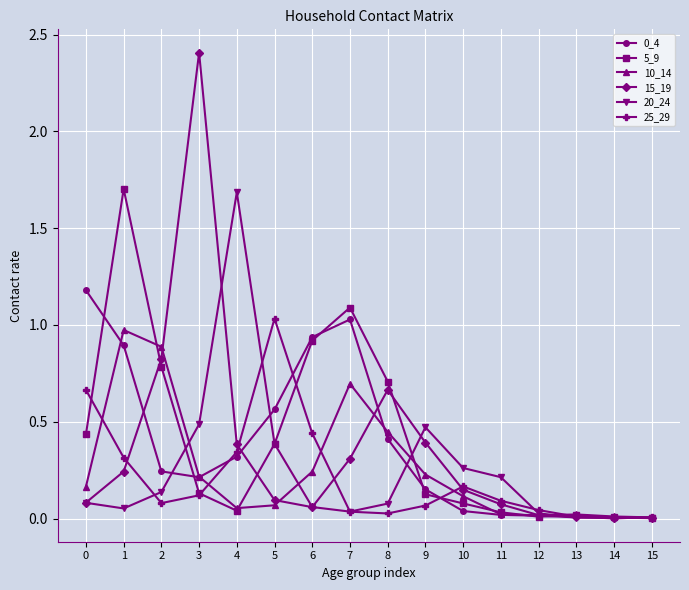

Which category has the highest value in the 10_14 series?

1